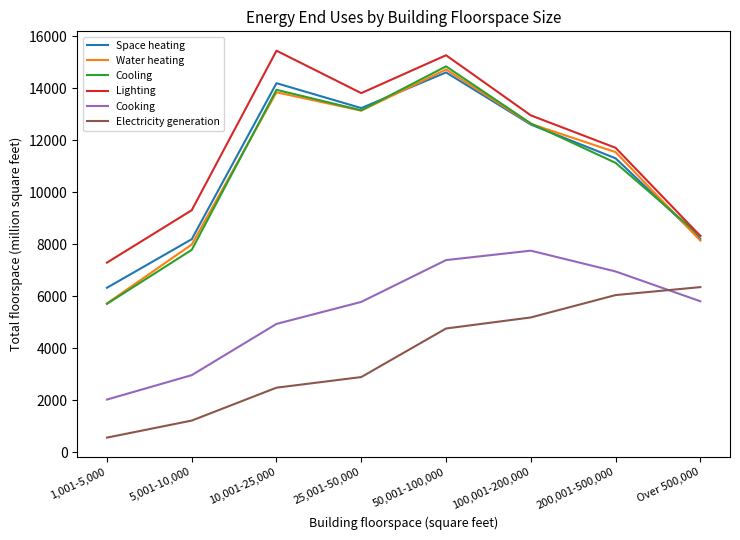

How many values in the Cooking series are below 5803?

4